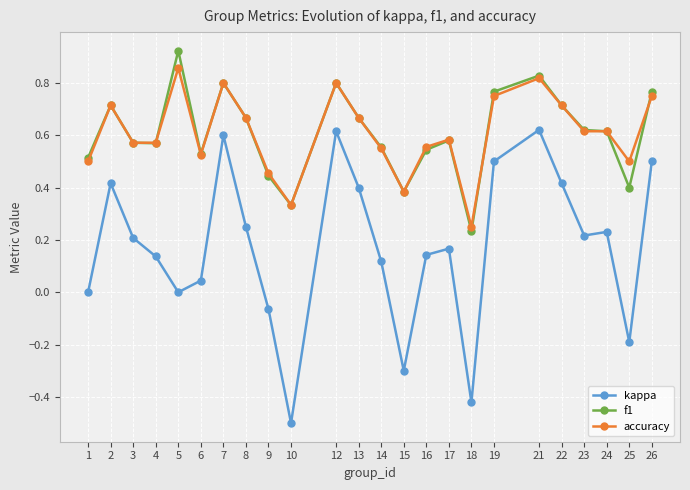

At how many categories does at least one series exceed 0?

24